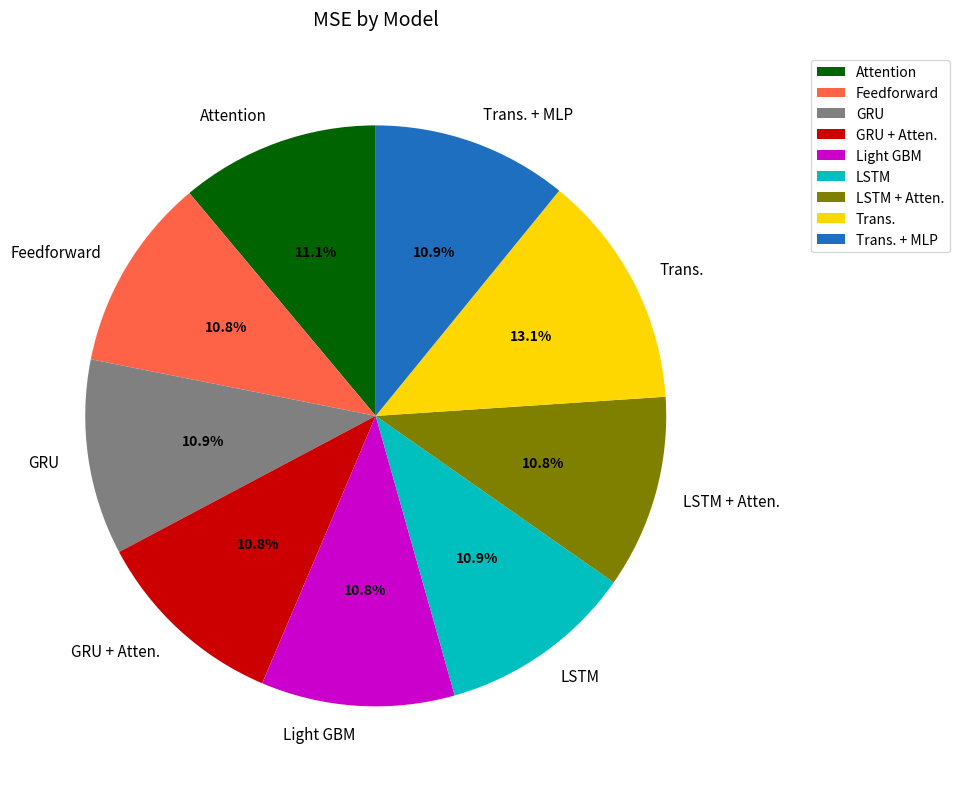

Count the number of slices in the pie.

9